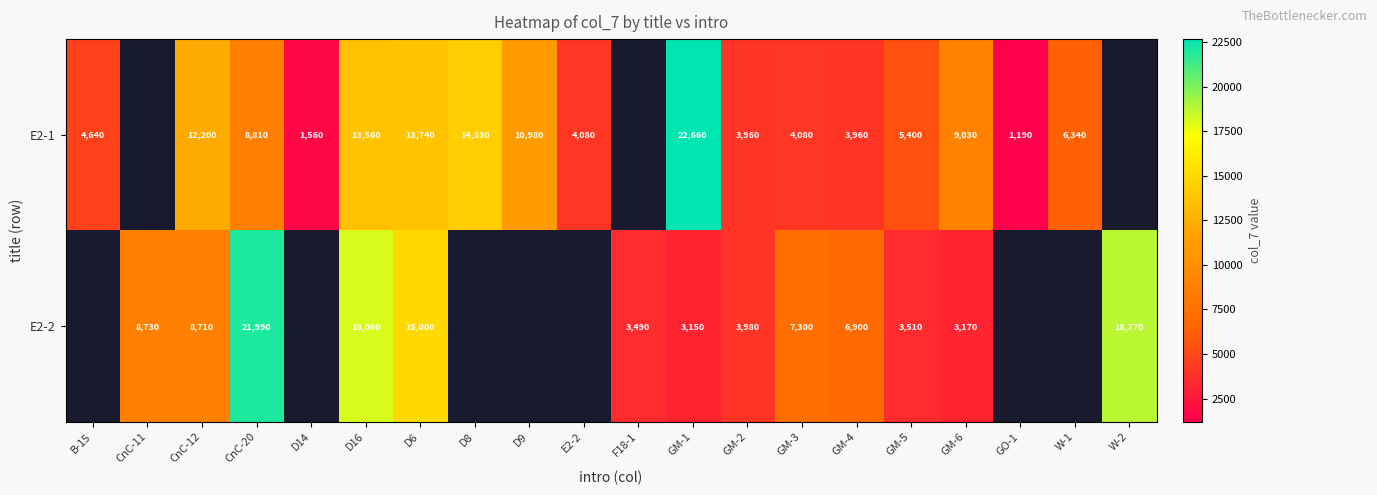

At CnC-12, list the series in order from largest to smallest.

E2-1, E2-2